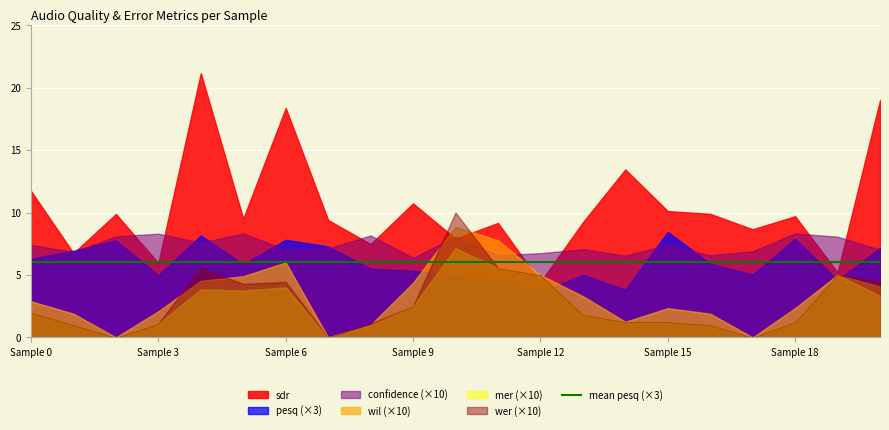

The value of mer at 11 is 0.6. True or false?

True